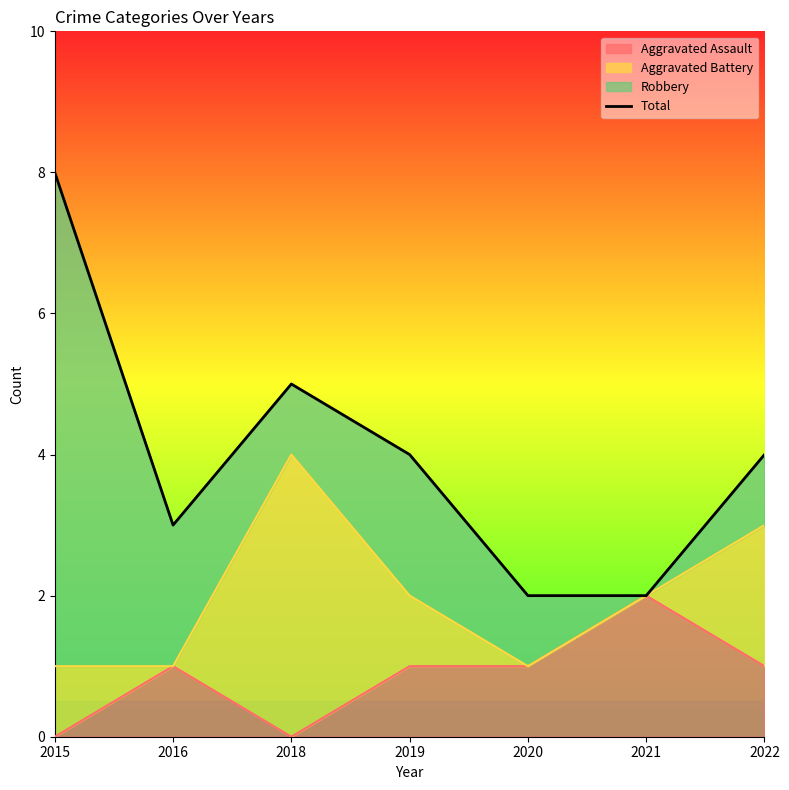

Reading left to right, list all the values displayed in this chart.

2015=8	2016=3	2018=5	2019=4	2020=2	2021=2	2022=4